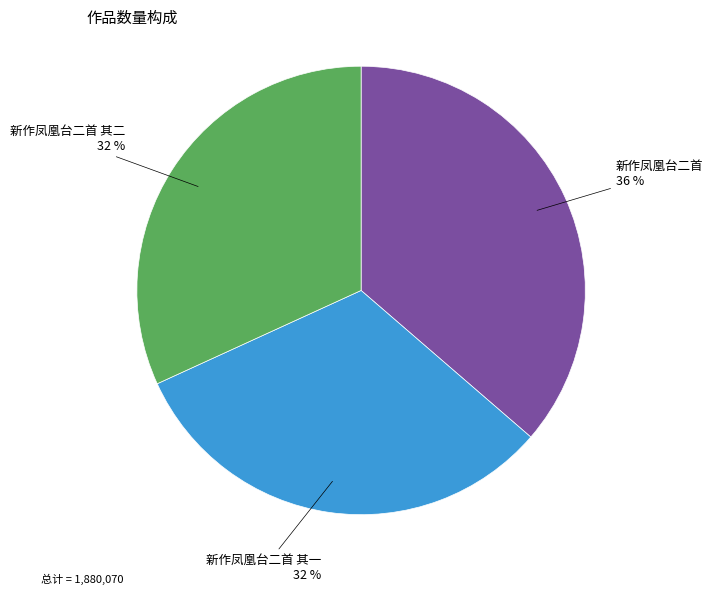

Is there a majority slice in this chart?

No